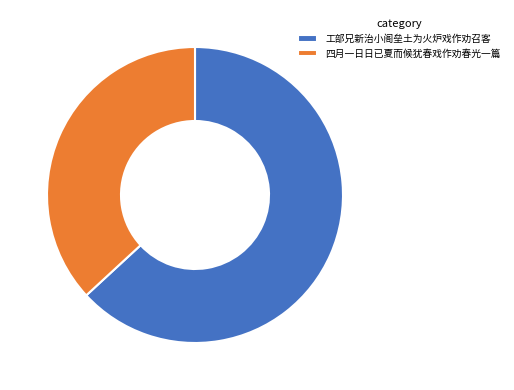

Is it true that 四月一日日已夏而候犹春戏作劝春光一篇 is 45% of the pie?

False